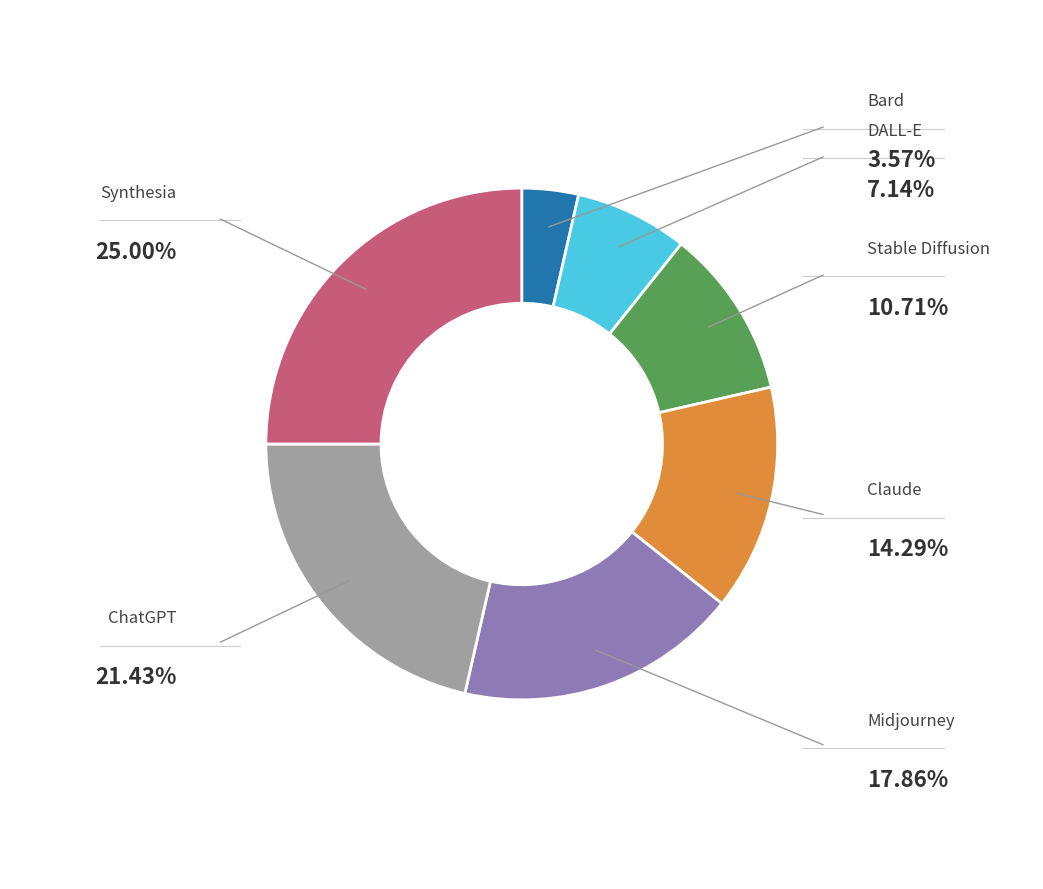

The Synthesia slice represents 30% of the pie. True or false?

False